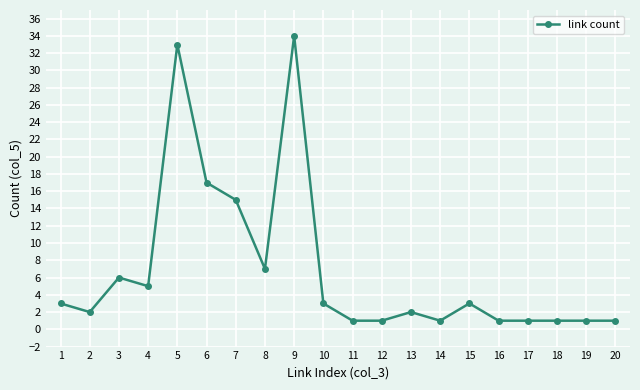

Approximately how many times larger is the value at 8 compared to 7?

0.5